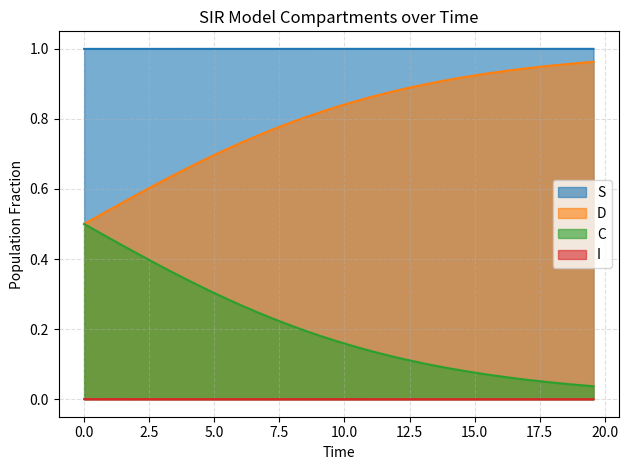

Which series has the largest total across all categories?

S